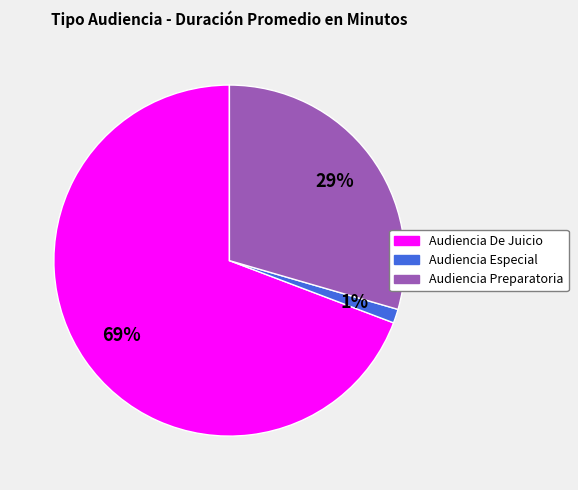

To the nearest percent, what is the difference between the Audiencia Preparatoria and Audiencia Especial slice percentages?

28%